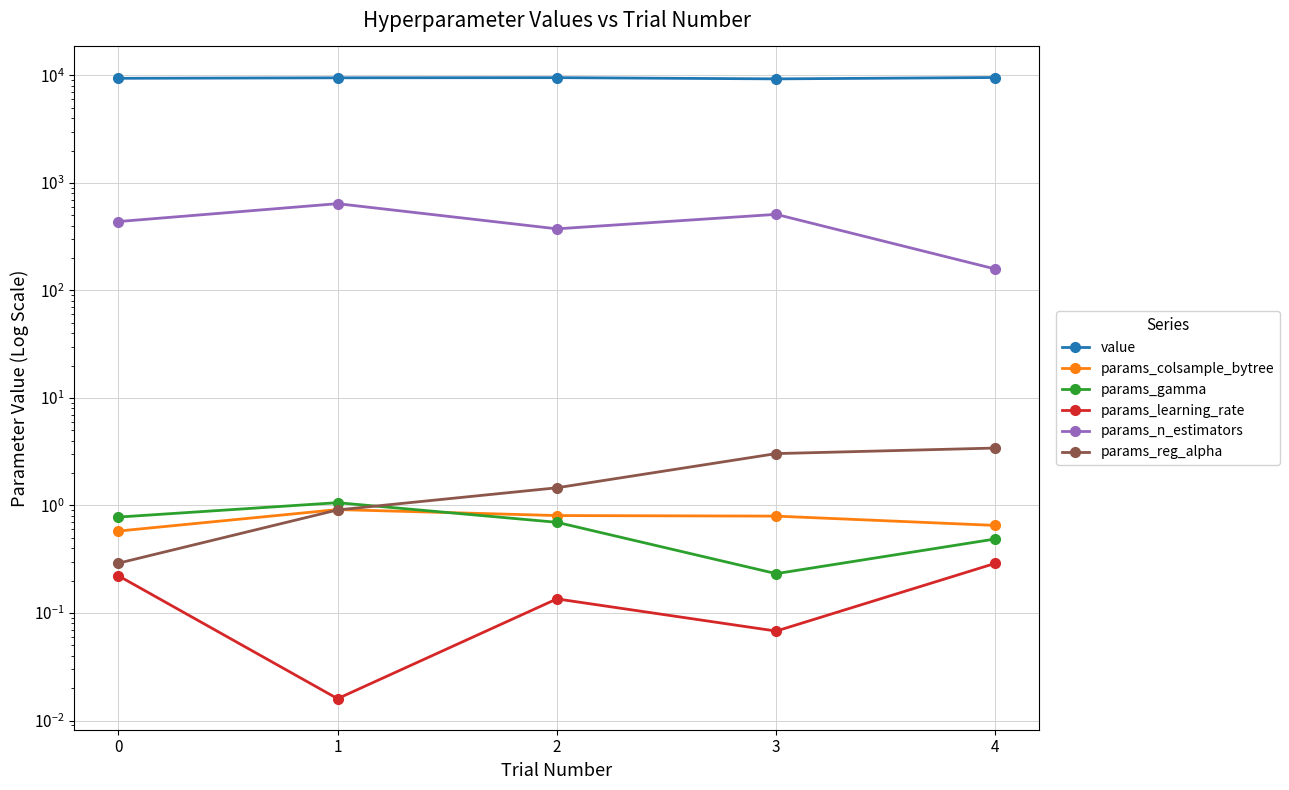

What is the value of the params_colsample_bytree point at the 5th from the left?

0.7